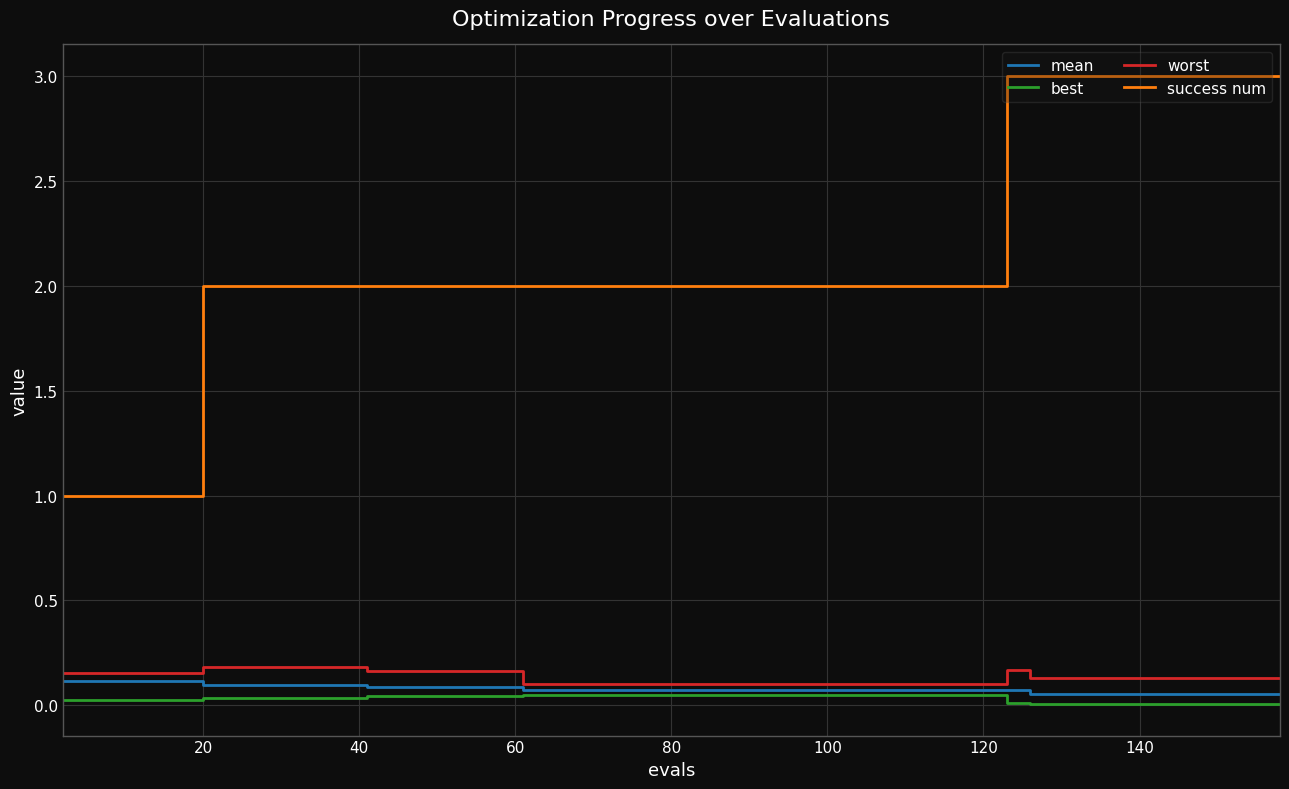

Which series has the largest total across all categories?

success num